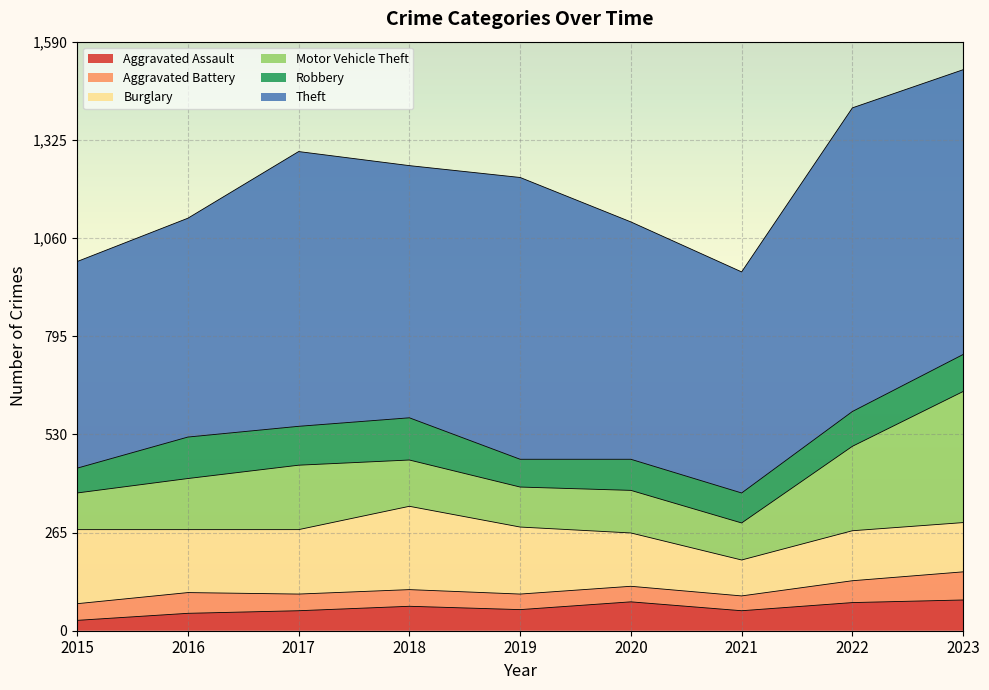

True or false: Robbery and Aggravated Assault intersect in this chart.

False